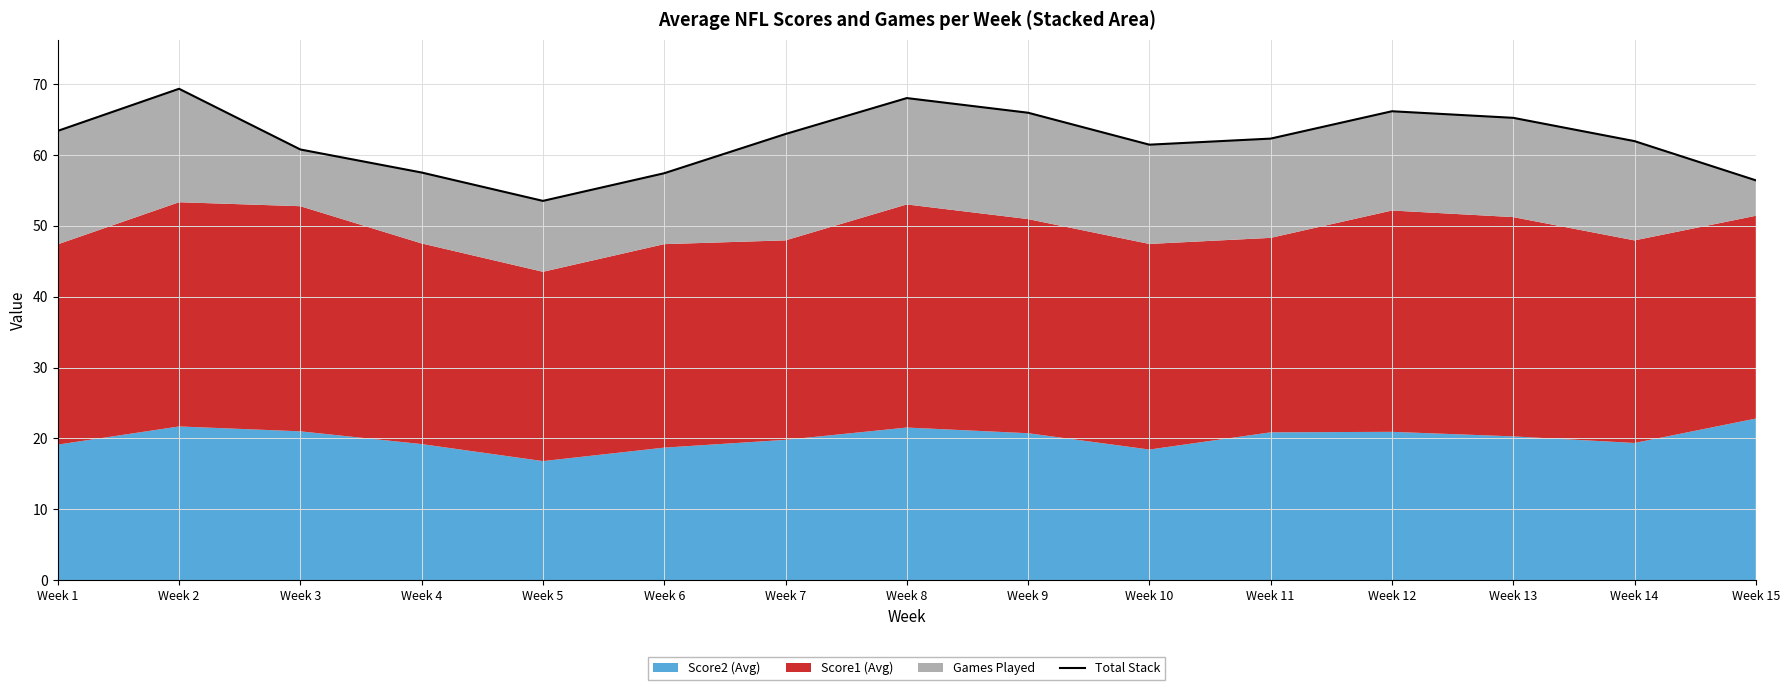

Rank the categories by value from lowest to highest.

Week 5, Week 15, Week 6, Week 4, Week 3, Week 10, Week 14, Week 11, Week 7, Week 1, Week 13, Week 9, Week 12, Week 8, Week 2